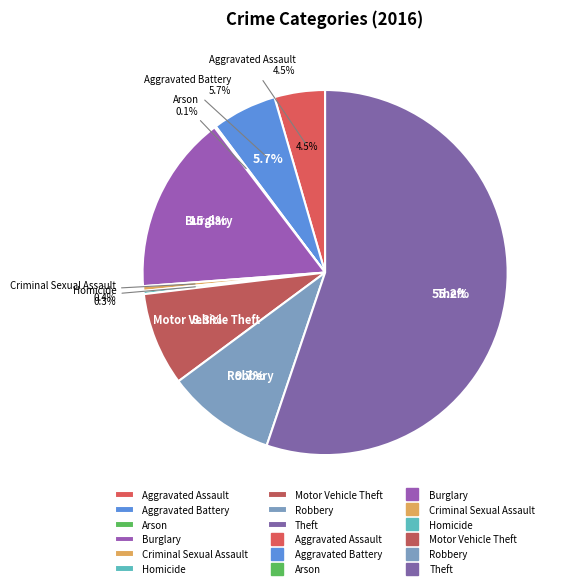

What is the smallest slice in the pie chart?

Arson